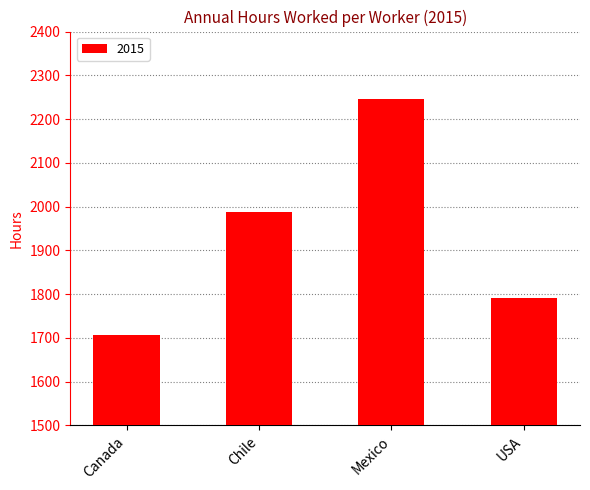

What position from the right is Mexico?

2